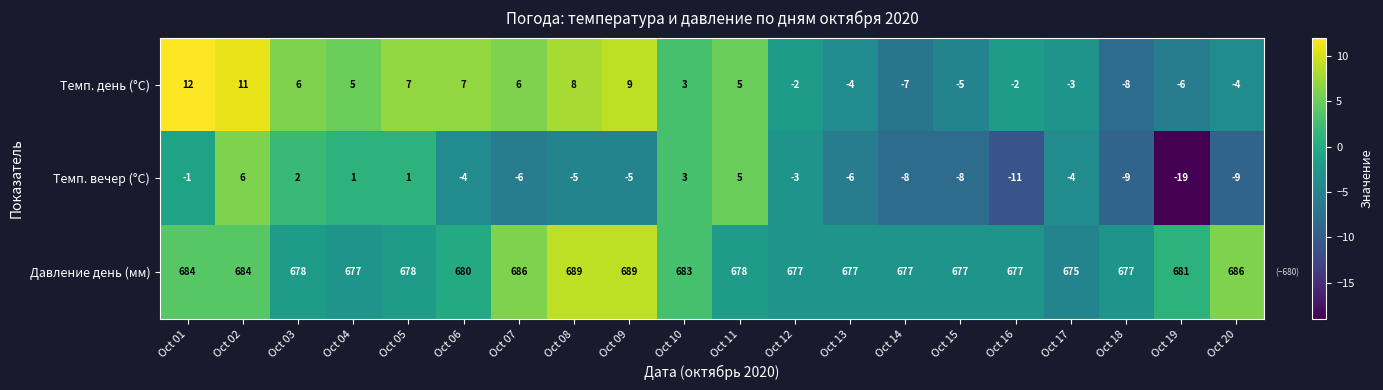

What is the smallest value displayed?

-19